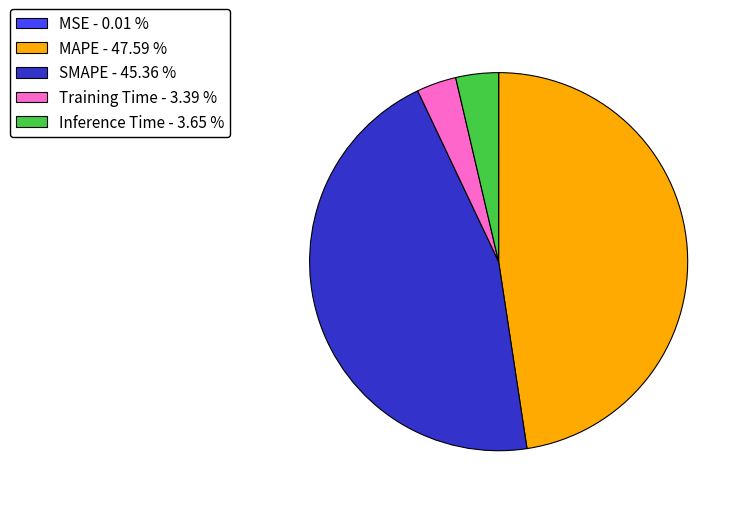

Is there a majority slice in this chart?

No